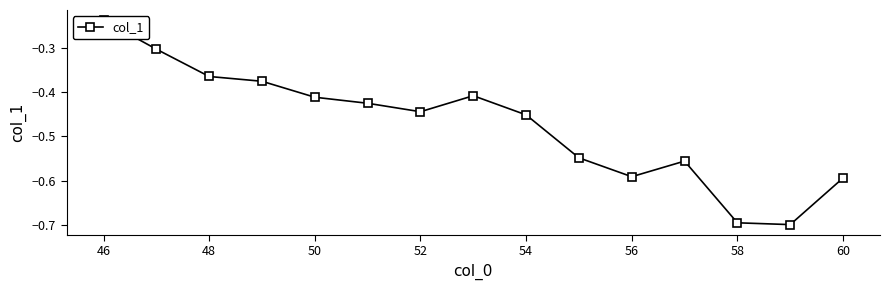

What is the smallest value displayed?

-0.7